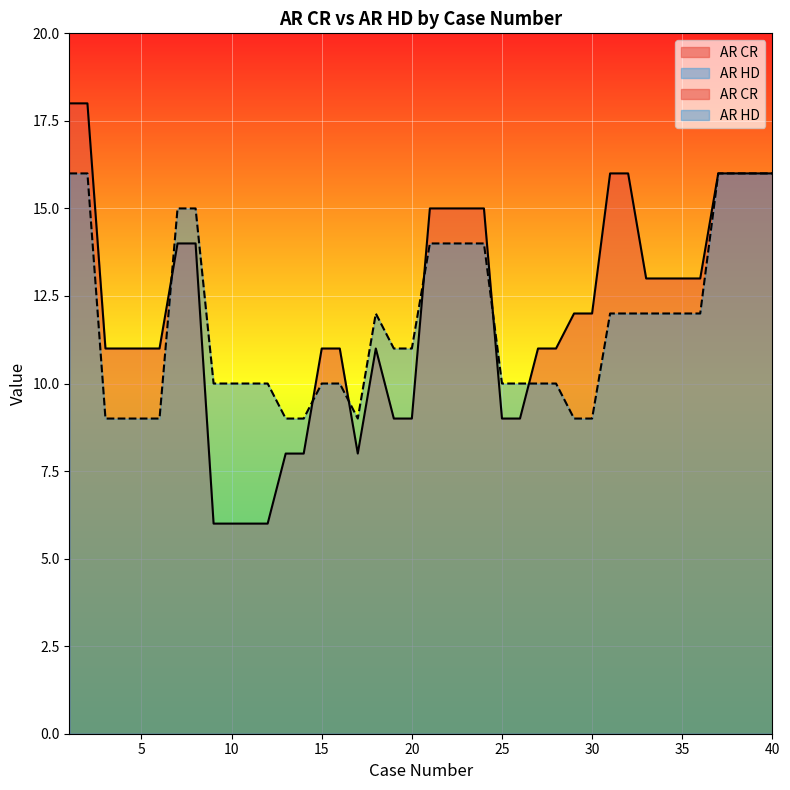

Count the AR HD values in the range 10 to 14.

23